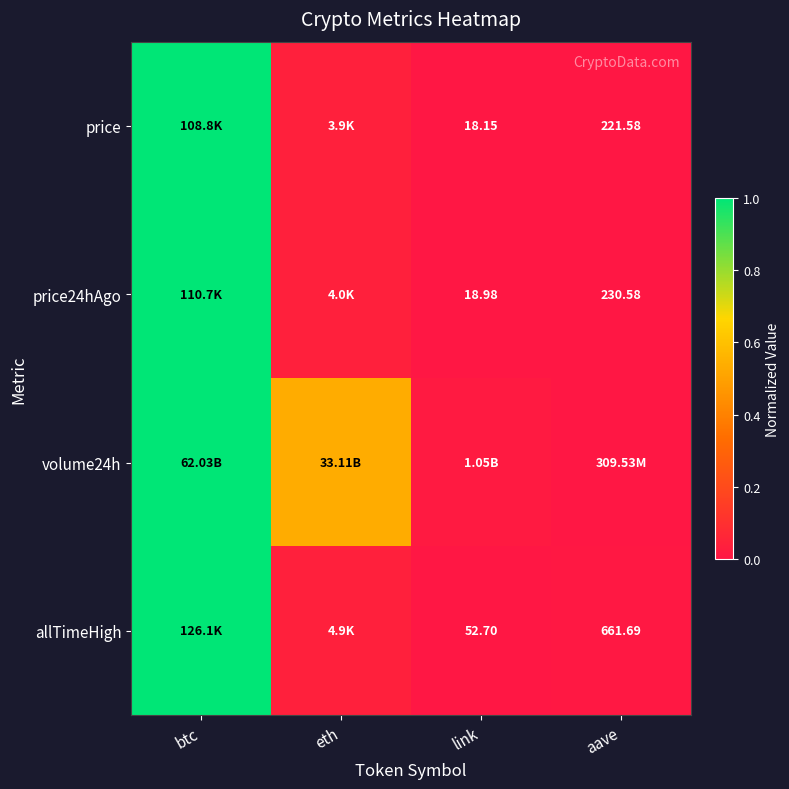

Is the value of allTimeHigh at aave greater than the value of price at link?

Yes